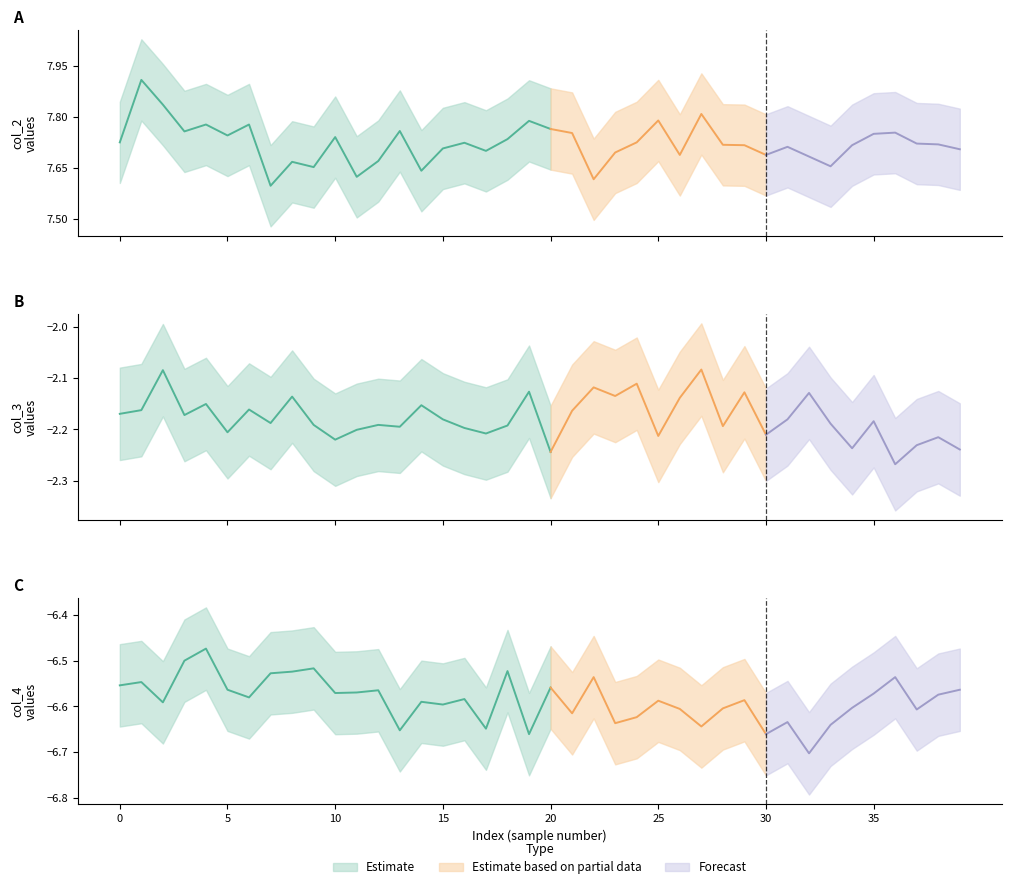

List the series in order of their peak value, highest first.

col_2, col_3, col_4